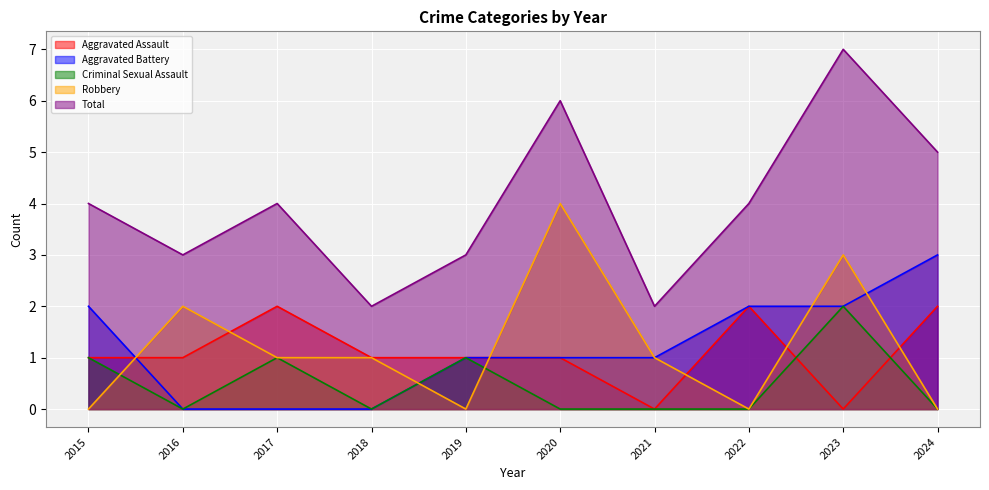

Reading left to right, what are all the values shown in this chart?

Aggravated Assault: 1	1	2	1	1	1	0	2	0	2
Aggravated Battery: 2	0	0	0	1	1	1	2	2	3
Criminal Sexual Assault: 1	0	1	0	1	0	0	0	2	0
Robbery: 0	2	1	1	0	4	1	0	3	0
Total: 4	3	4	2	3	6	2	4	7	5